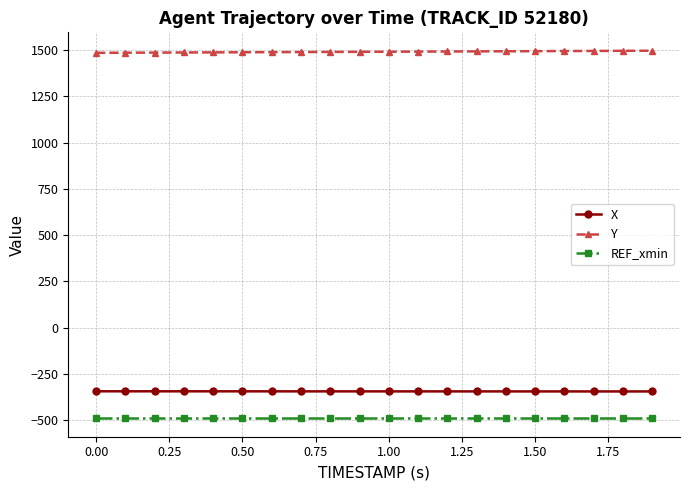

At how many categories does at least one series exceed 828?

20